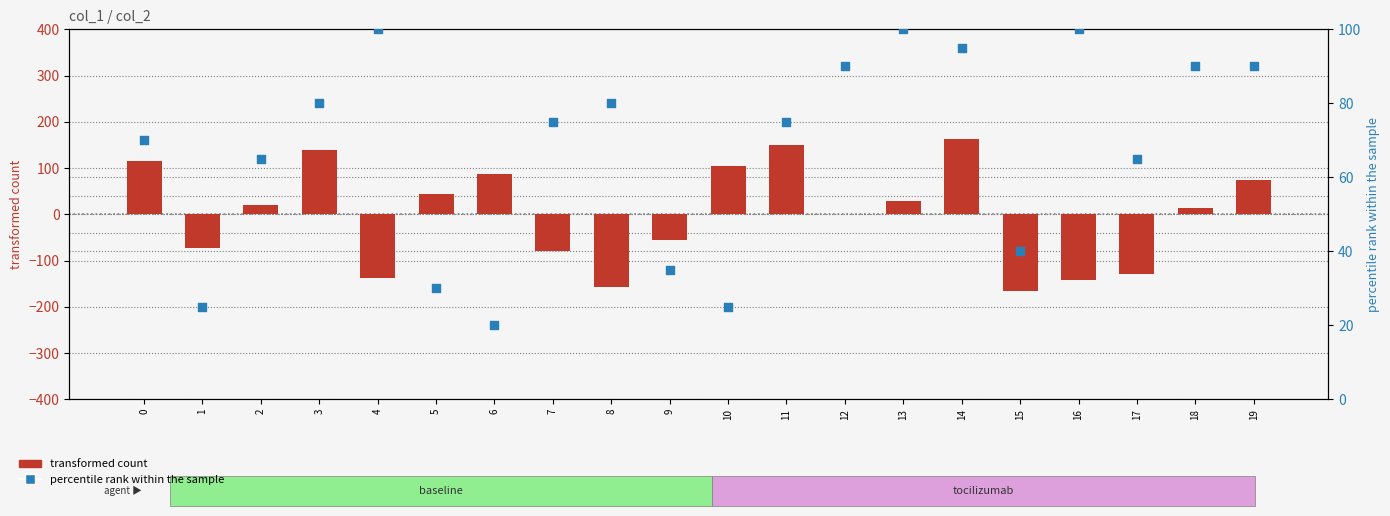

At how many categories does at least one series exceed -34?

20